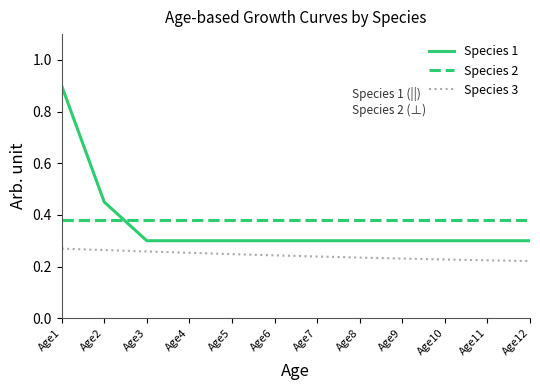

What is the highest value of the Species 1 series?

0.9